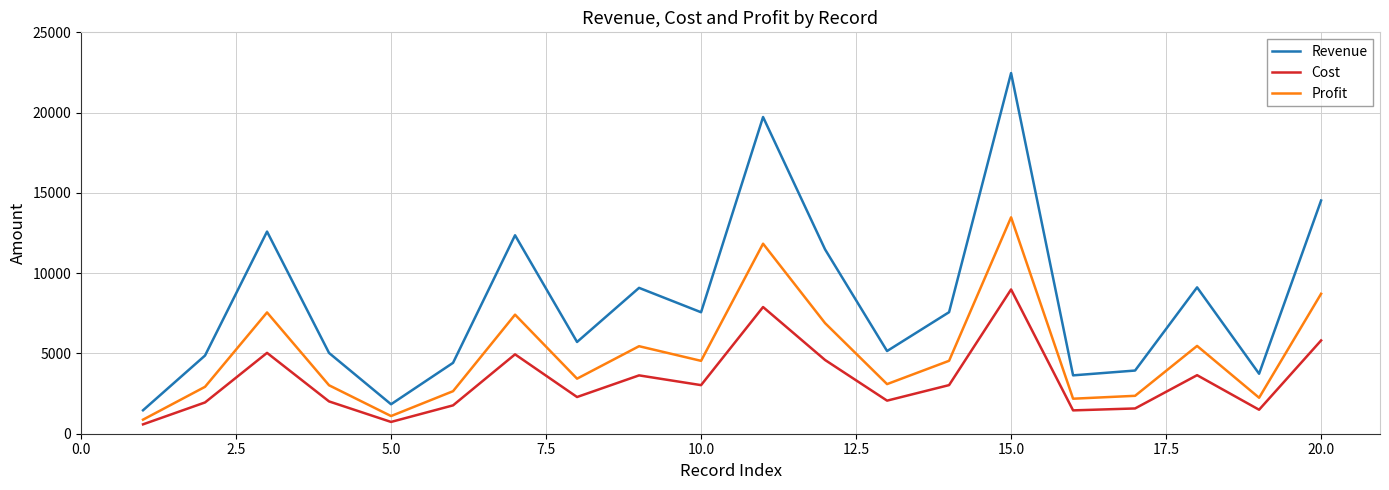

True or false: Revenue and Cost cross at least once.

False